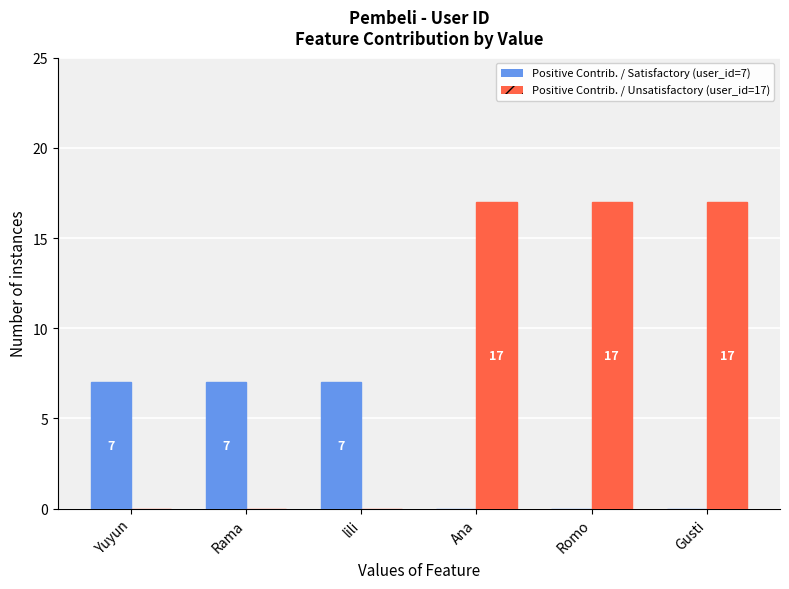

What is the total value across all series at Romo?

17